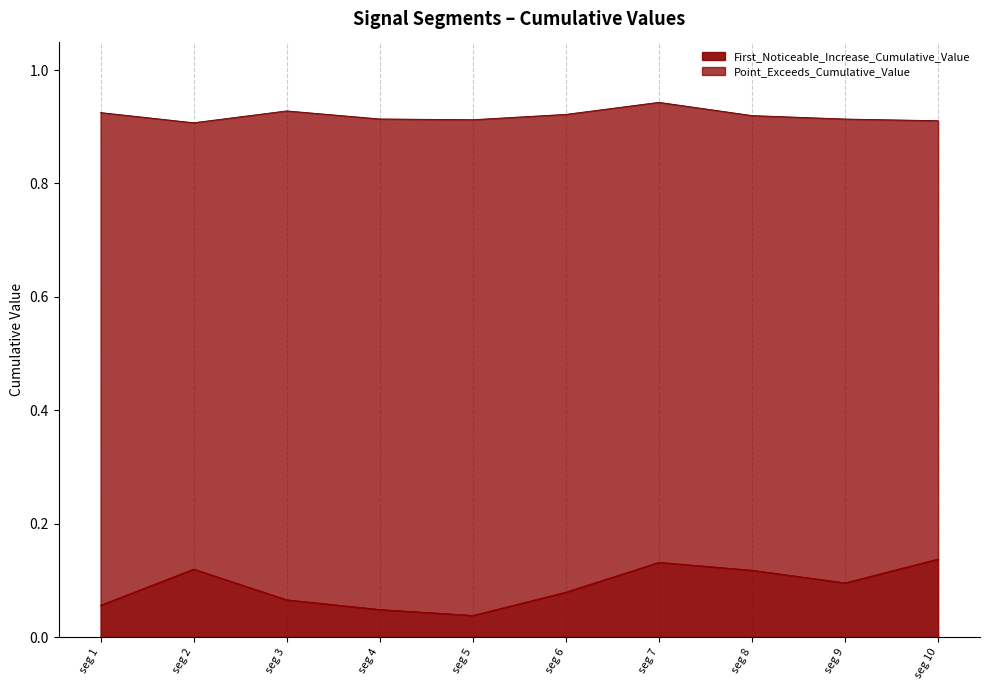

The First_Noticeable_Increase_Cumulative_Value series shows 0.1 at seg 4. True or false?

False